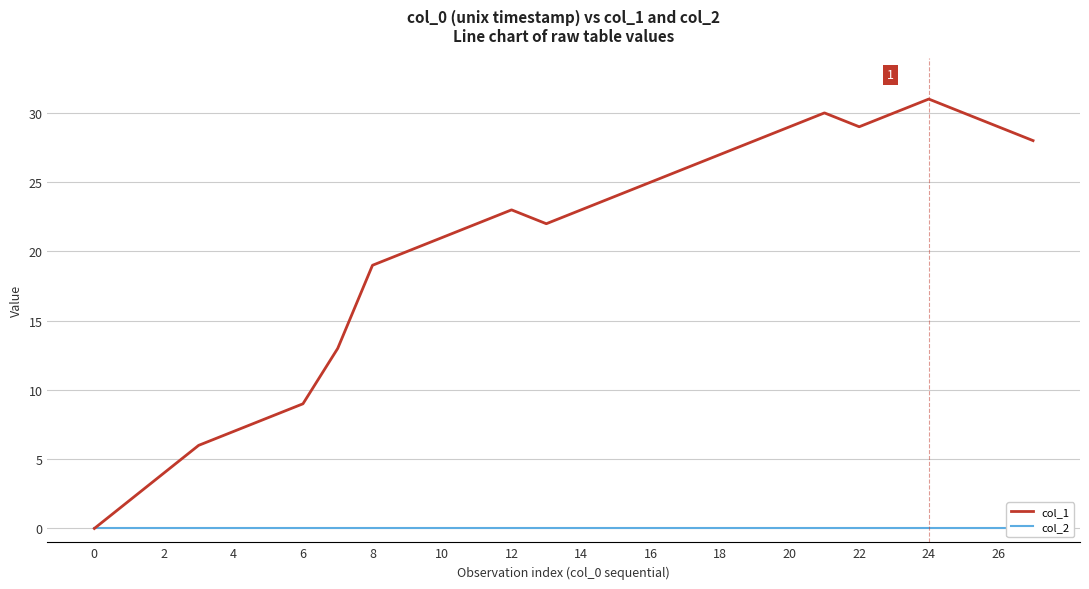

Count the number of categories in the chart.

28